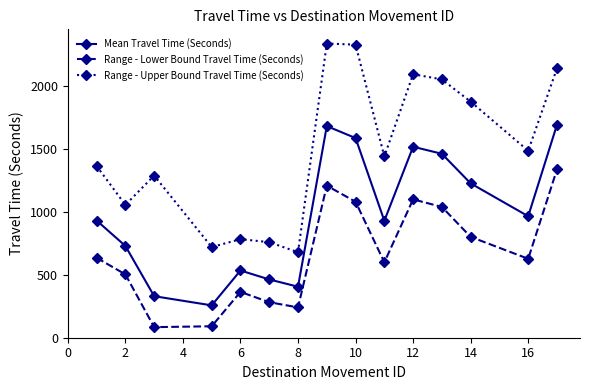

What is the average value of the Mean Travel Time (Seconds) series?

980